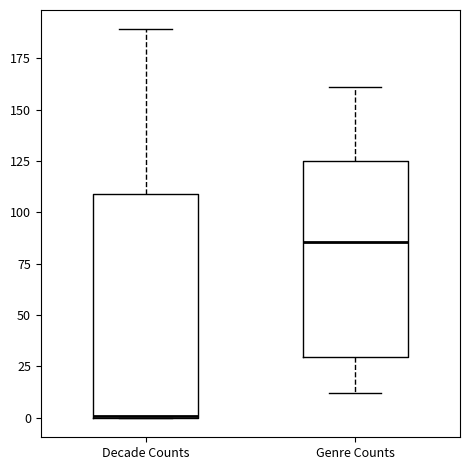

Where does the lower whisker of the box for Genre Counts end on the y-axis? The values are not printed on the chart, so give them approximately, as read against the axis.

10